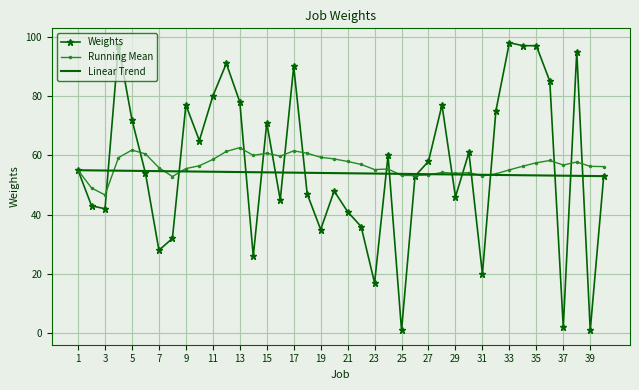

What is the greatest value displayed?

98.0